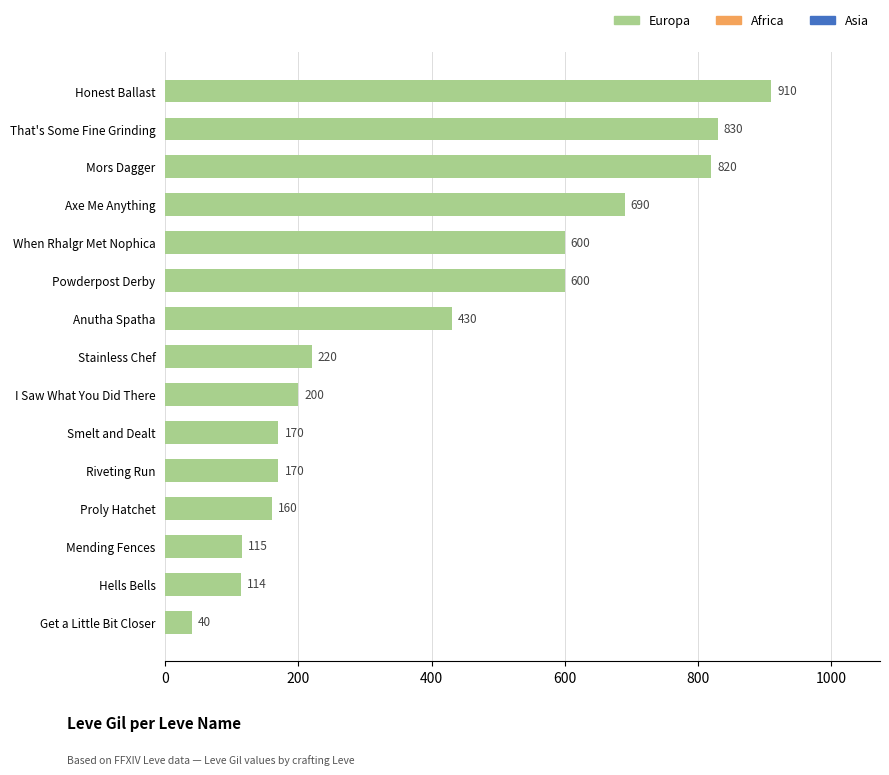

What is the label of the 9th bar from the bottom?

Anutha Spatha